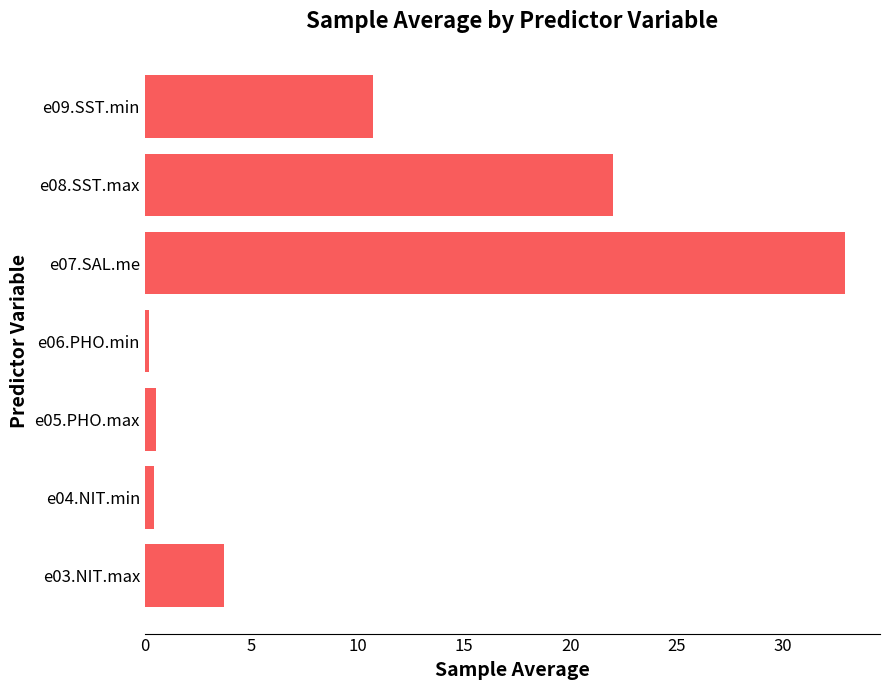

What is the difference between the maximum and minimum values?

32.7